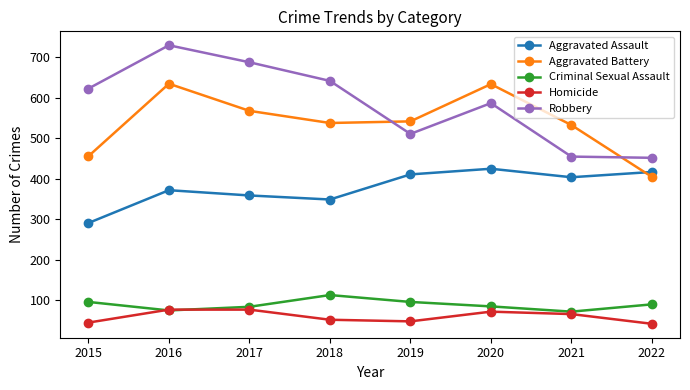

At how many categories does at least one series exceed 474?

7